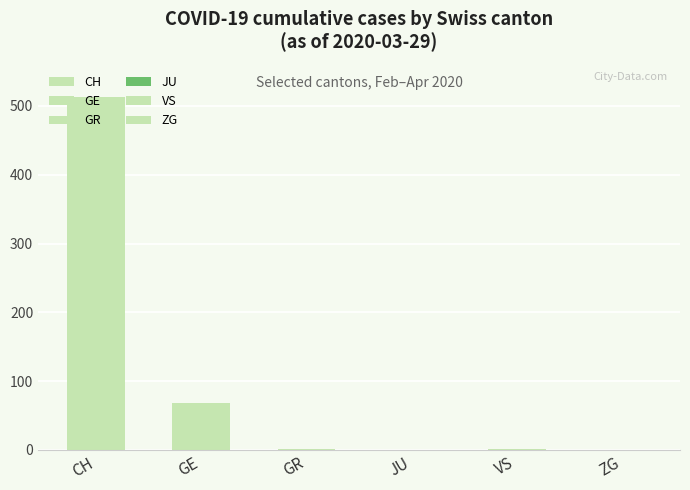

Rank the series at 2020-03-24 from lowest to highest value.

JU, VS, ZG, GR, GE, CH